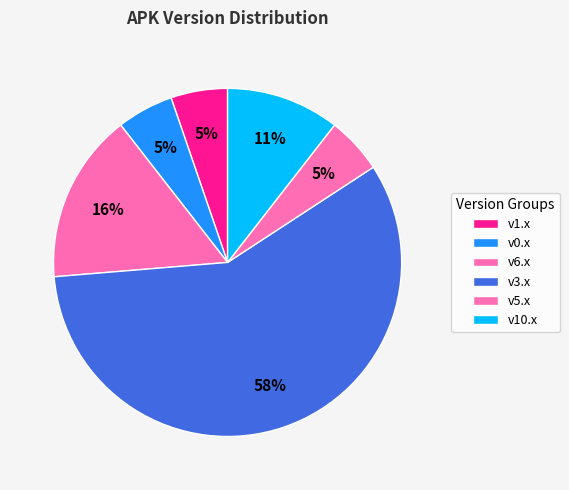

Count the number of slices in the pie.

6